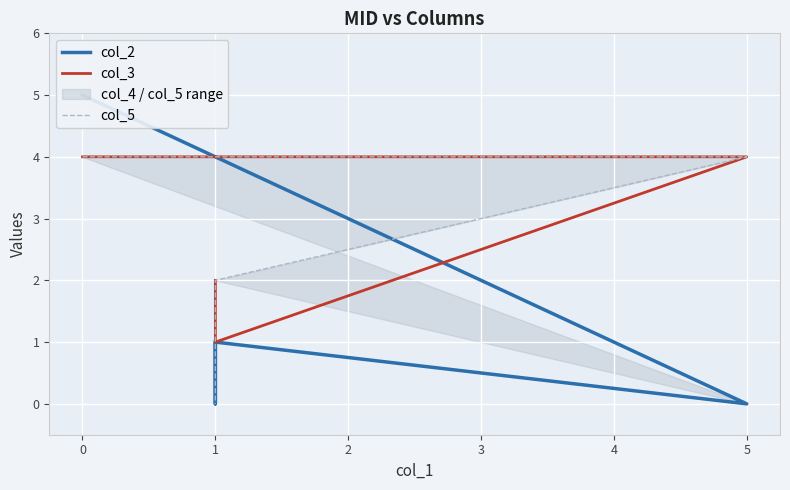

How many col_5 values are between 2 and 4?

4